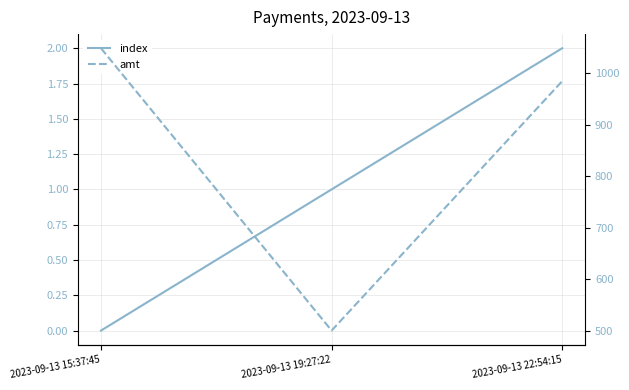

Which category has the highest value in the amt series?

2023-09-13 15:37:45